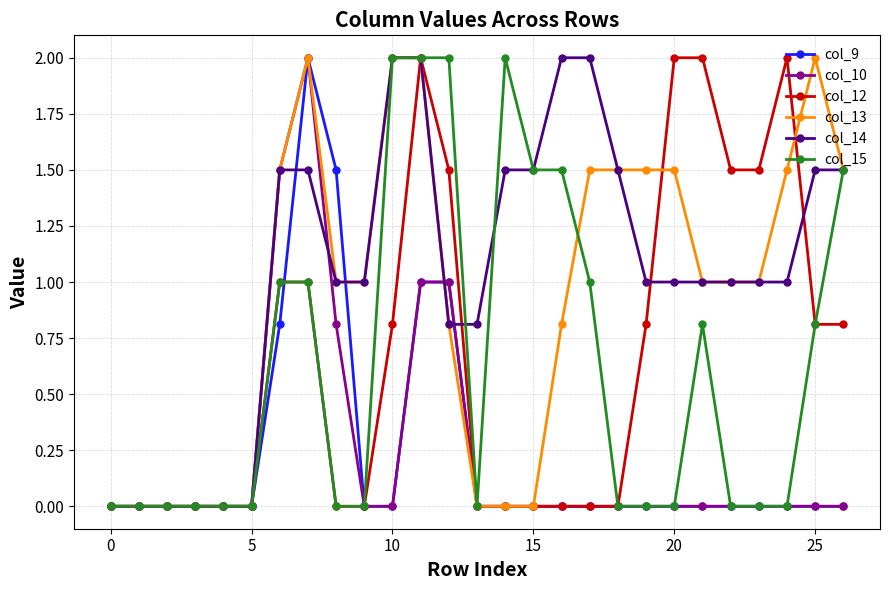

What is the greatest value displayed?

2.0